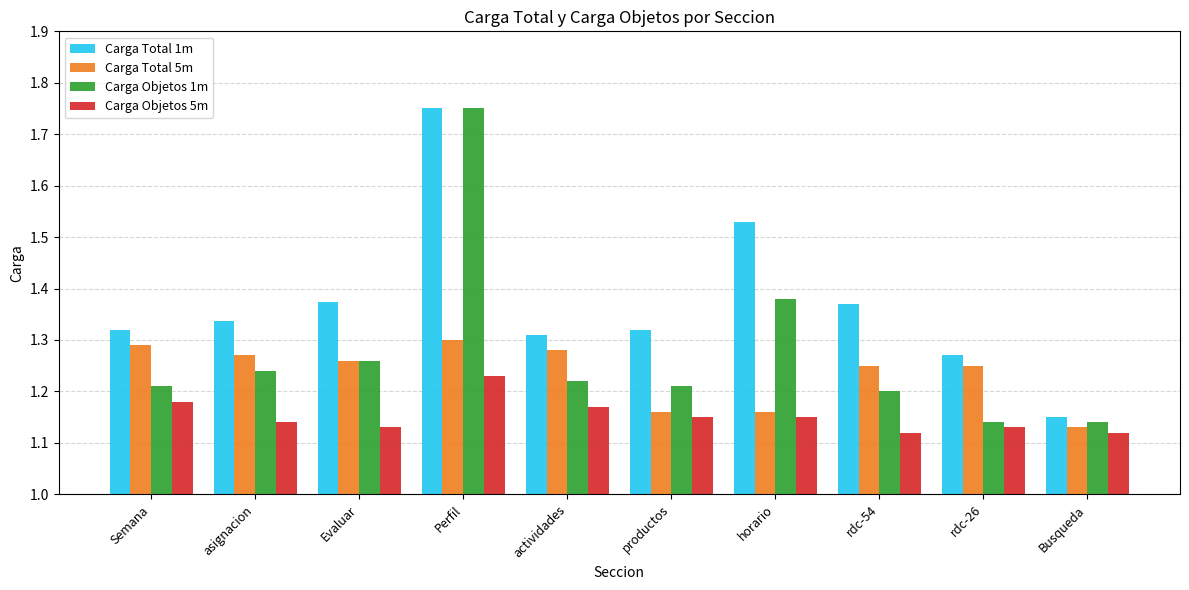

At which label is Carga Total 5m closest to 1?

Busqueda